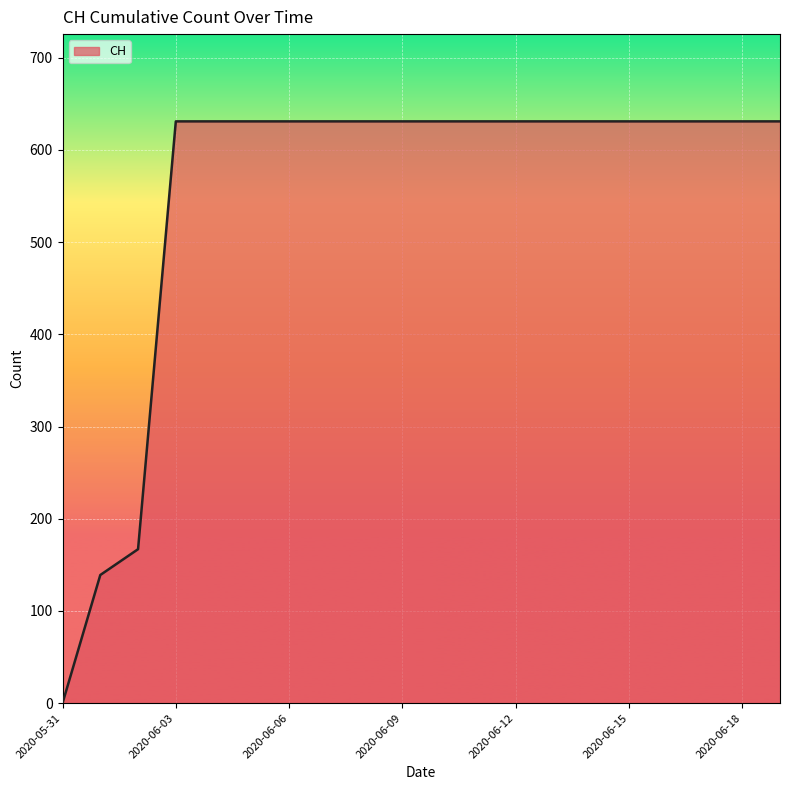

What is the greatest value displayed?

631